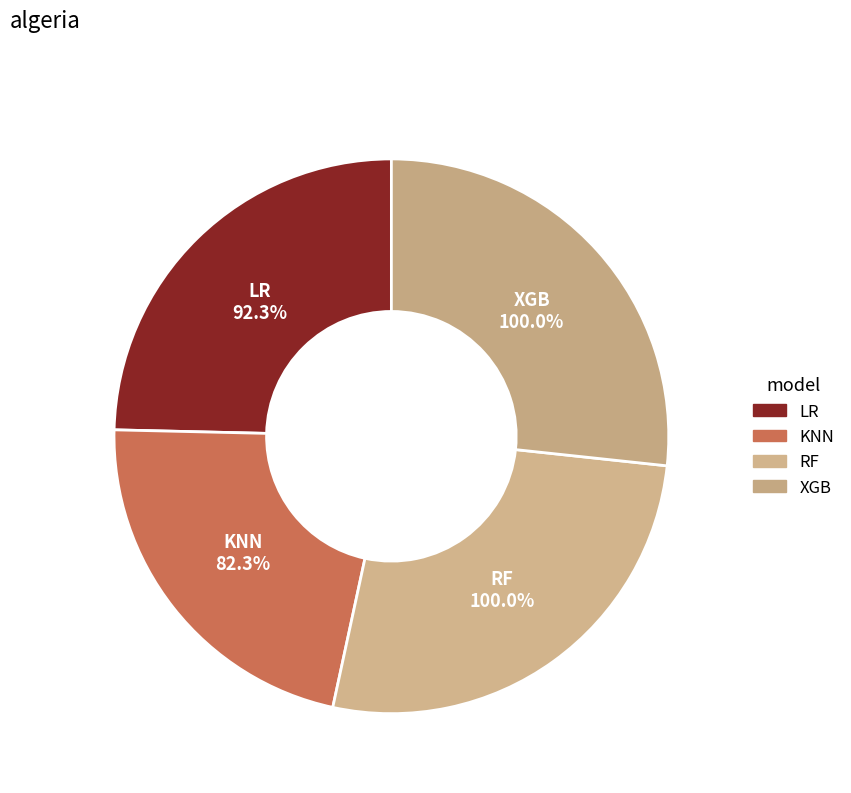

Is it true that RF is 27% of the pie?

True